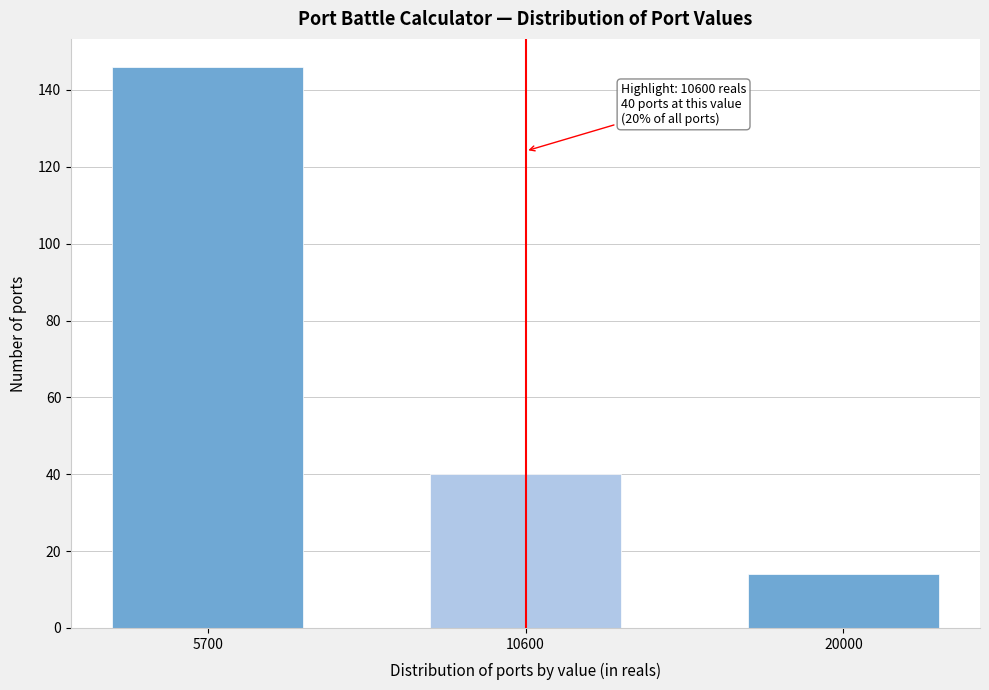

Reading left to right, list all the values displayed in this chart.

146	40	14